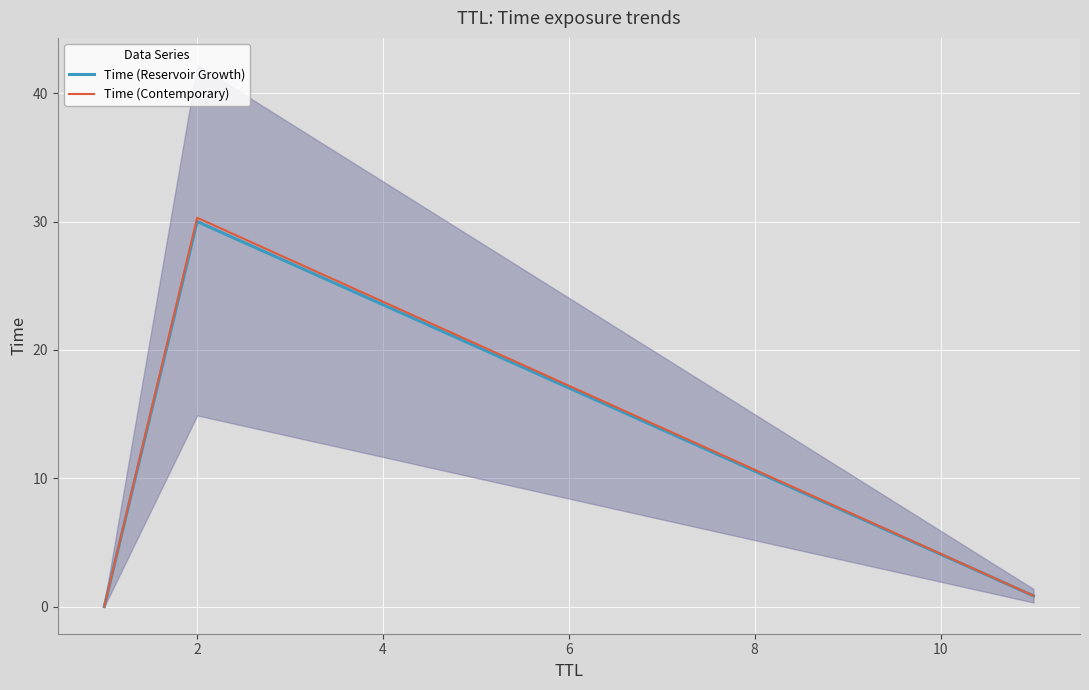

Is the value of Time (Contemporary) at 2 greater than the value of Time (Reservoir Growth) at 0?

Yes